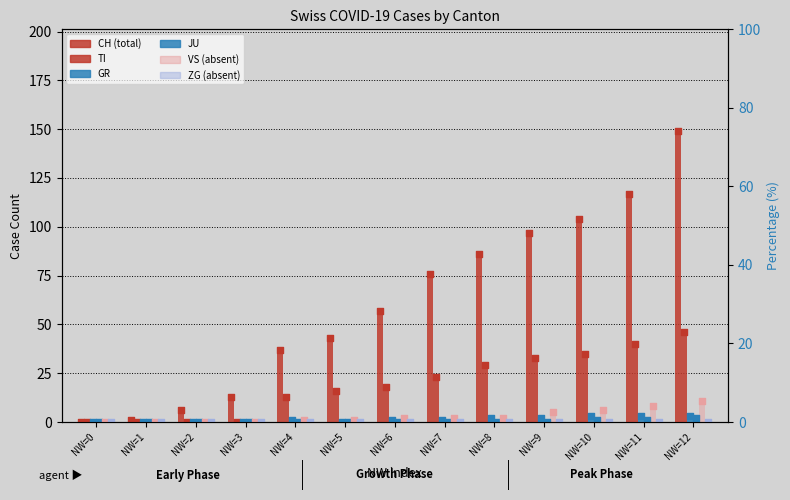

What is the total value across all series at NW=12?

211